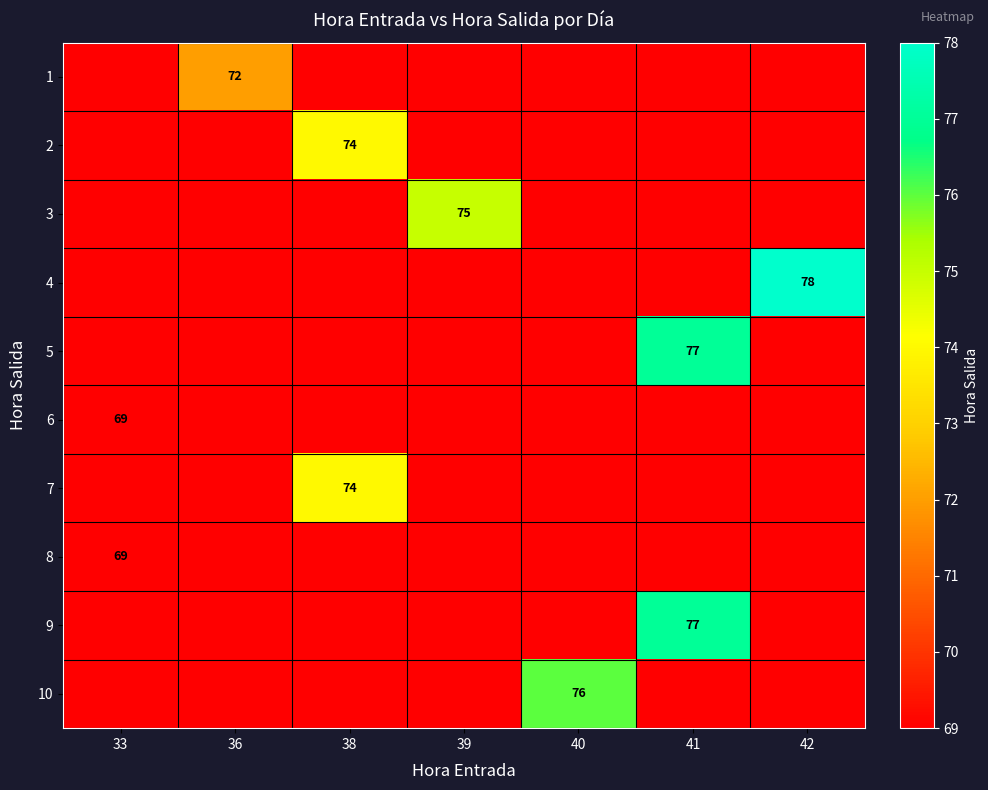

The 6 series shows 69 at 33. True or false?

True